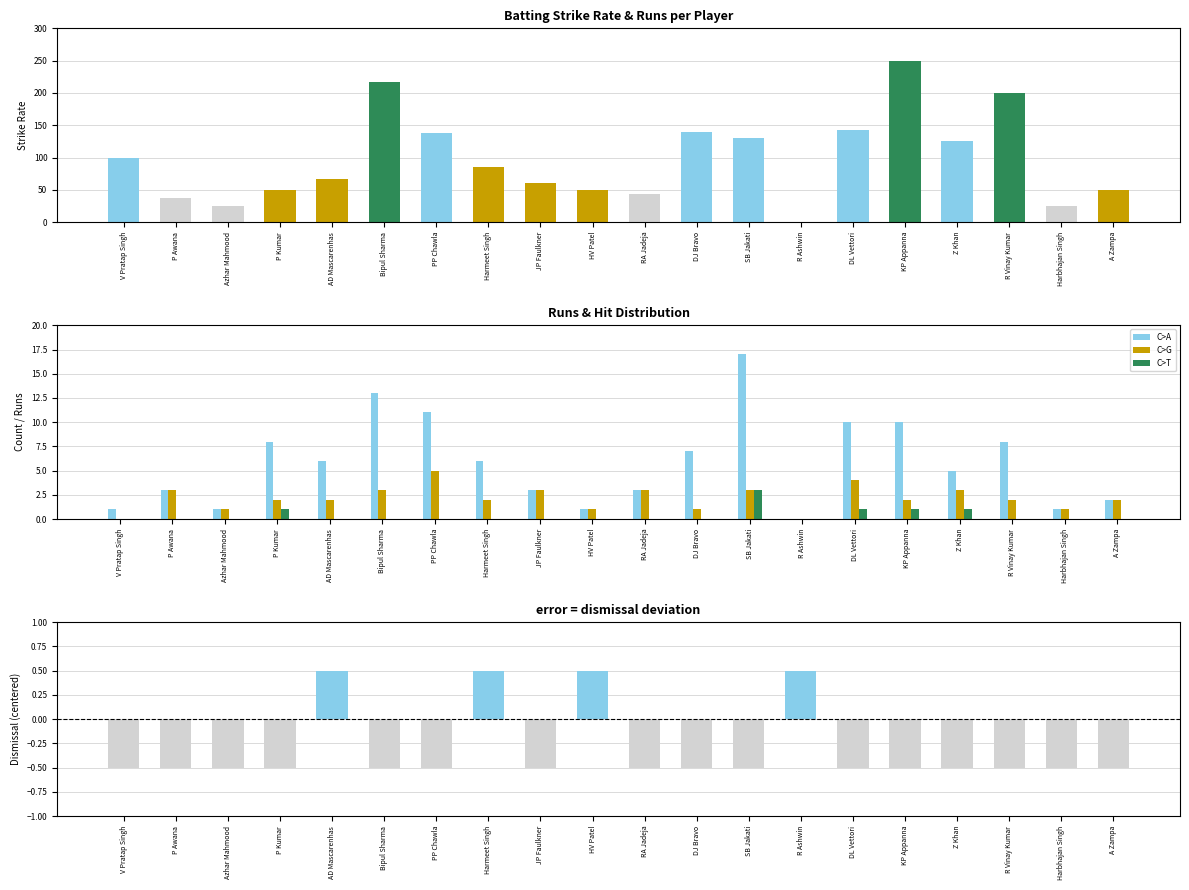

Is it true that Twos equals 0.0 at DJ Bravo?

True